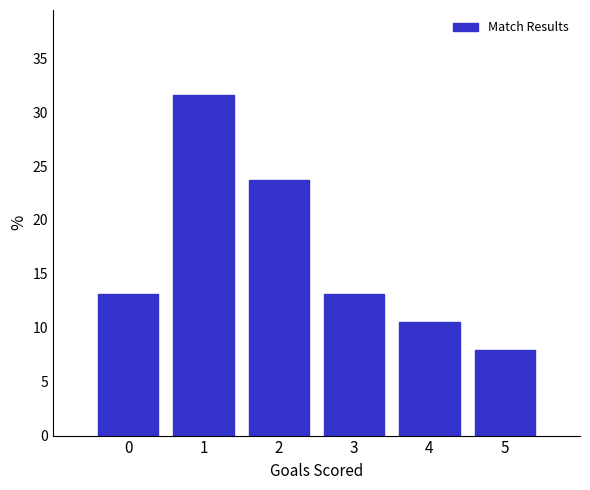

Reading left to right, list all the values displayed in this chart.

13.2	31.6	23.7	13.2	10.5	7.9